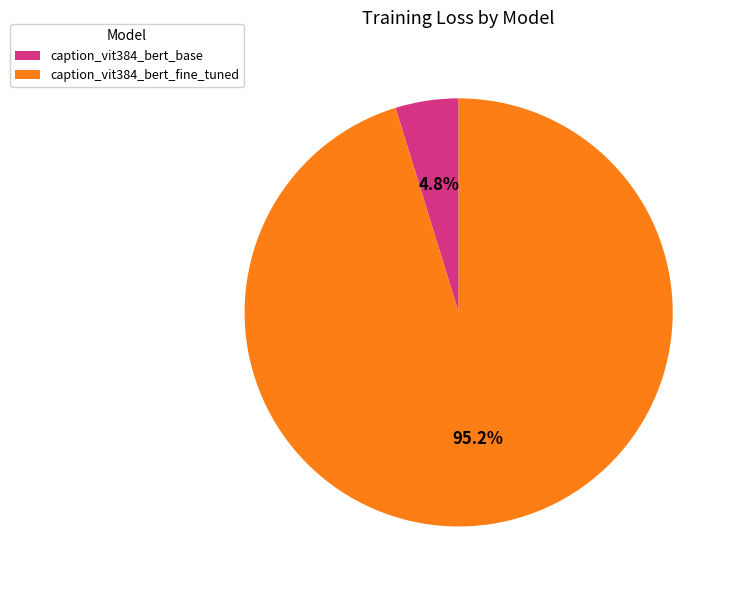

To the nearest percent, what is the difference between the largest and smallest slice percentages?

90%